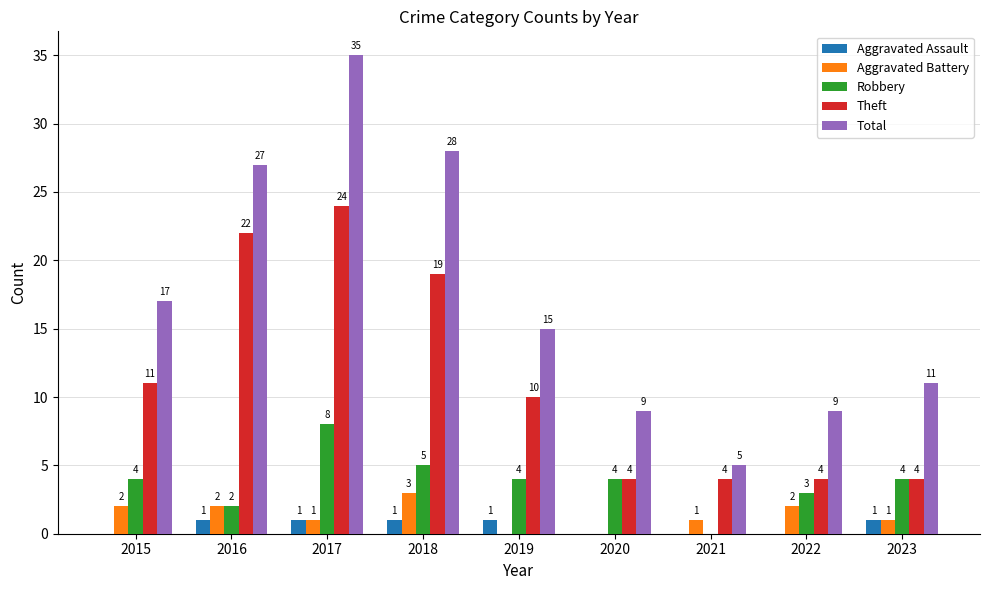

How many Aggravated Battery values are between 1 and 2?

6